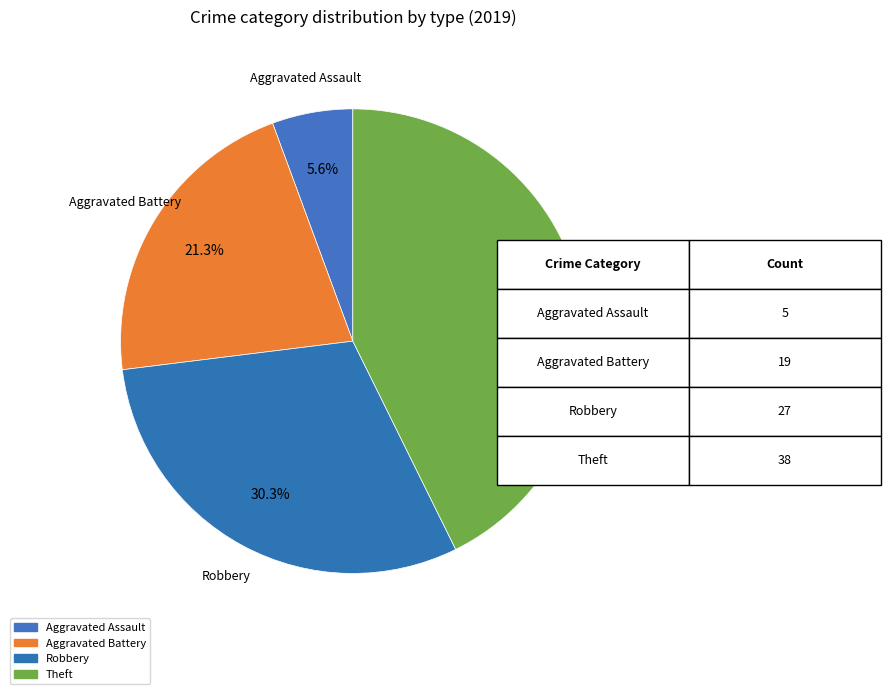

Count the number of slices in the pie.

4